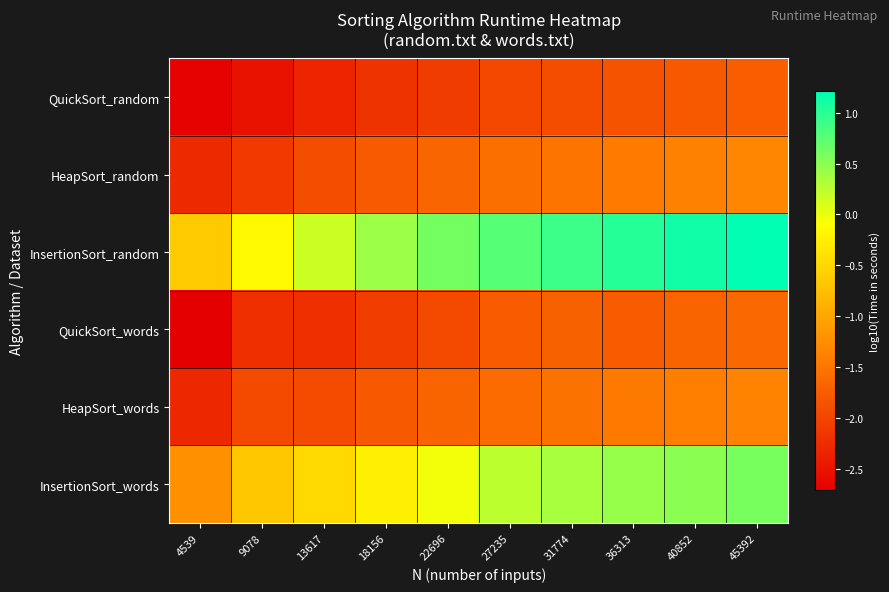

What is the maximum value shown in the chart?

1.2